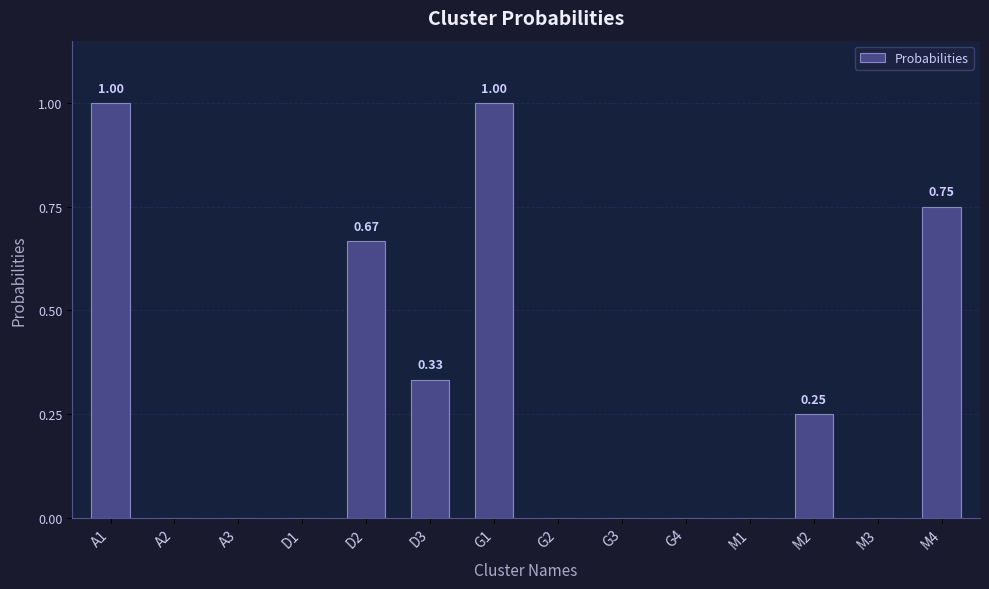

Which has a higher value, G1 or D1?

G1